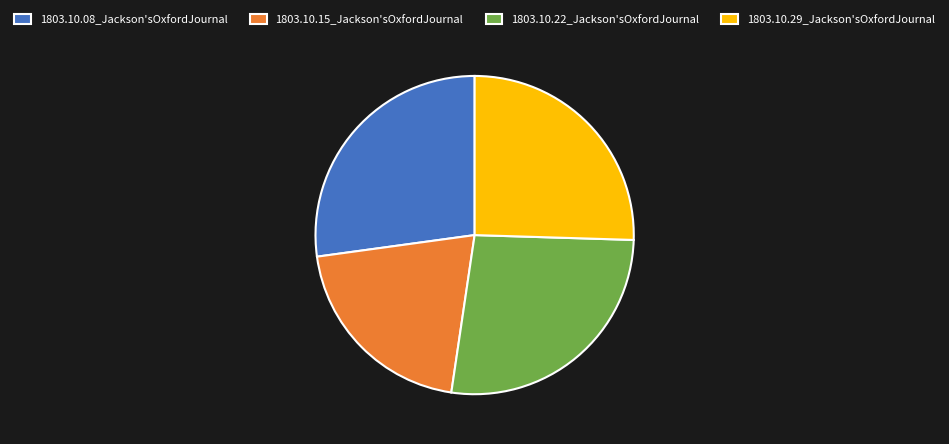

How many slices are in this pie chart?

4